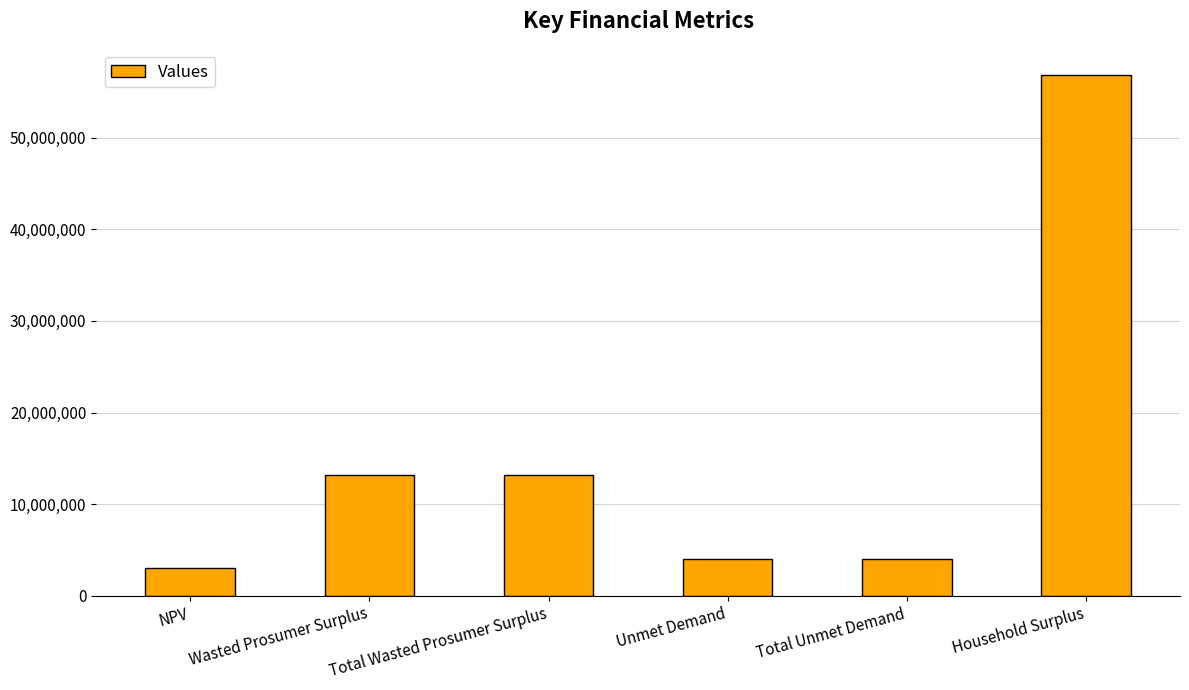

Approximately how many times larger is the value at Unmet Demand compared to NPV?

1.3